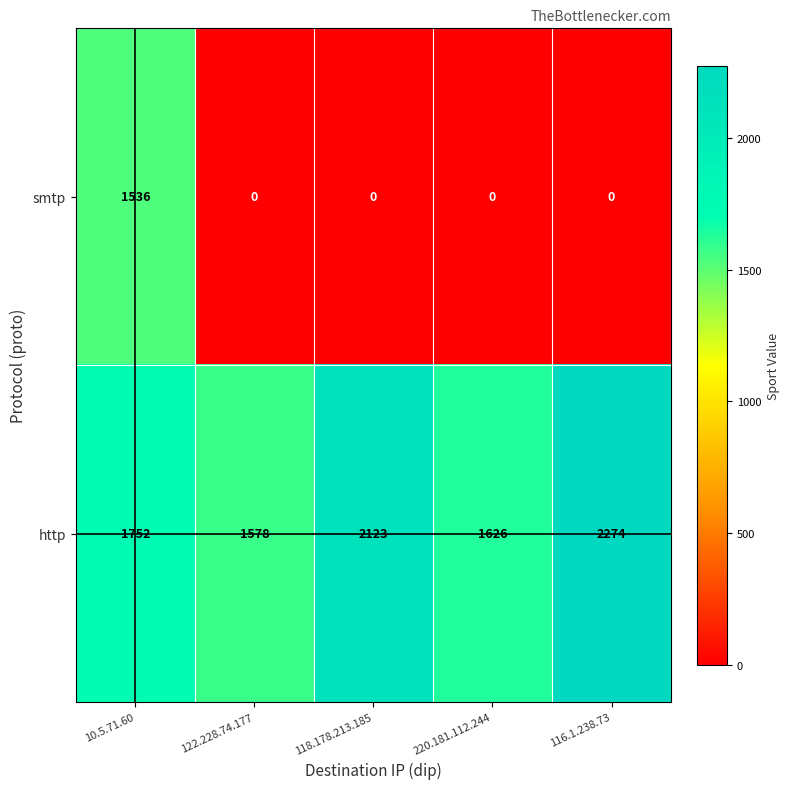

What is the highest value of the http series?

2274